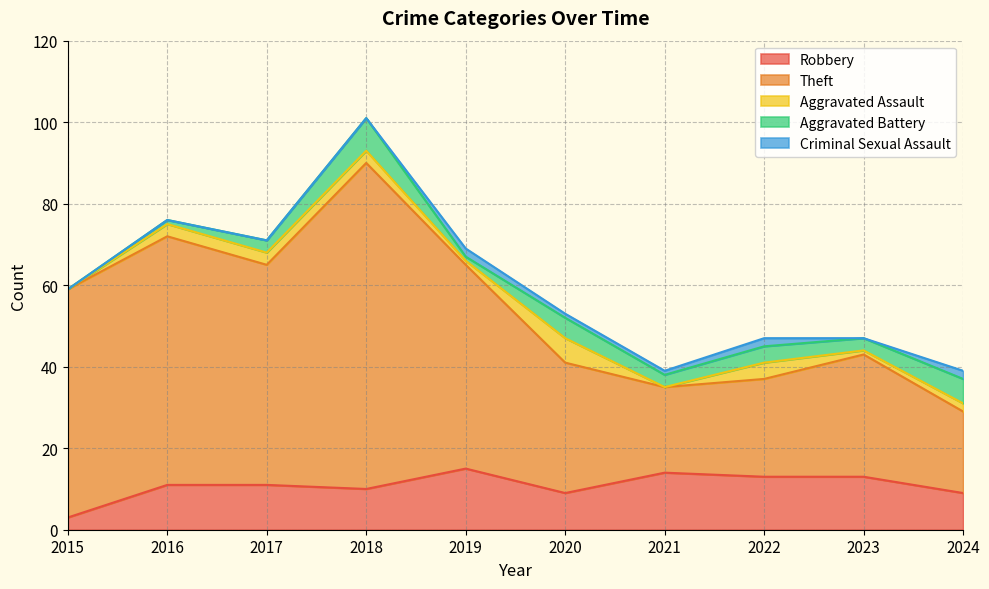

At which category does Aggravated Battery reach its first local peak?

2018